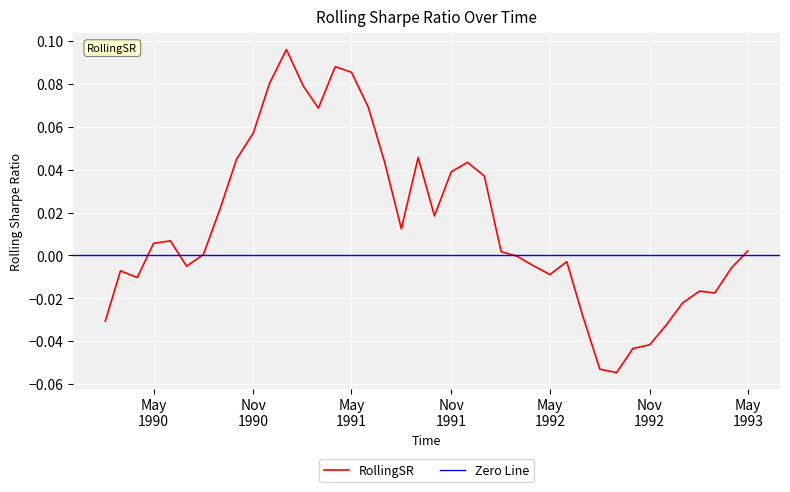

How many distinct data groups are displayed?

1